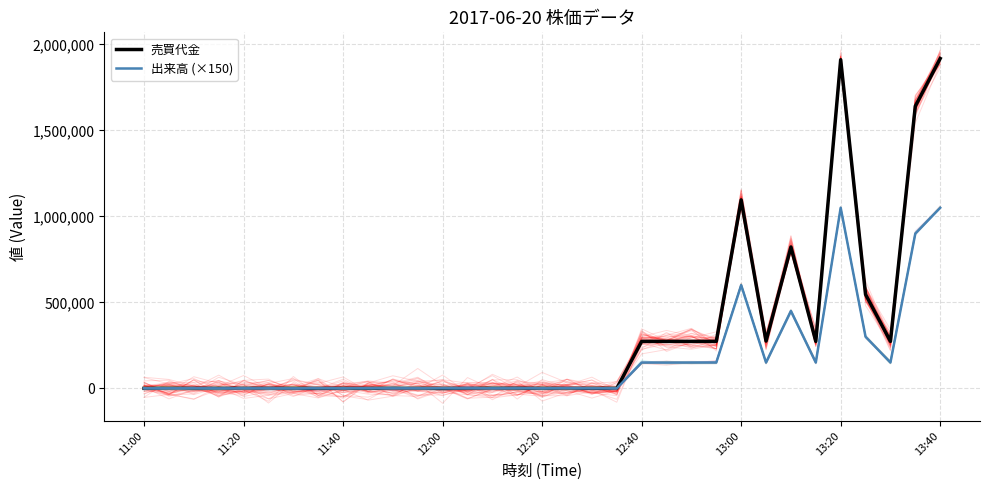

Rank the series by their average value, from lowest to highest.

出来高 (×150), 売買代金